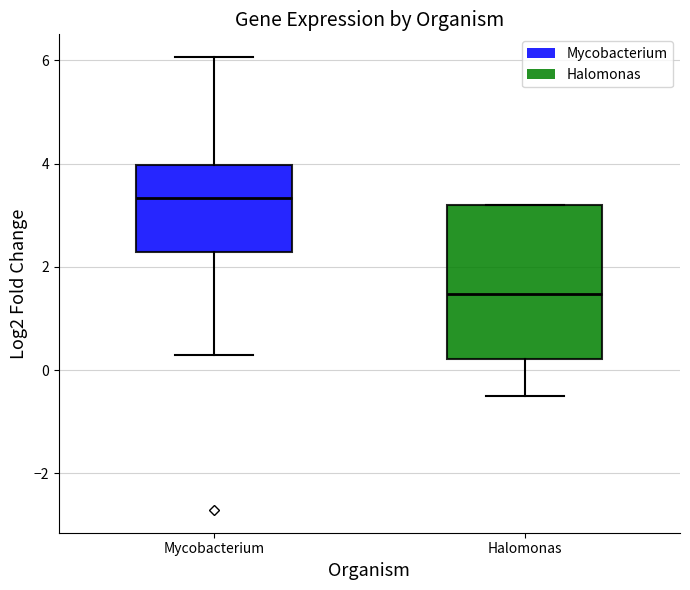

Which box has the lowest median line?

Halomonas